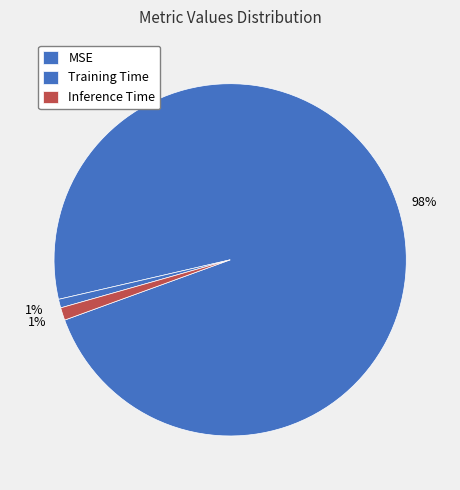

Count the number of slices in the pie.

3